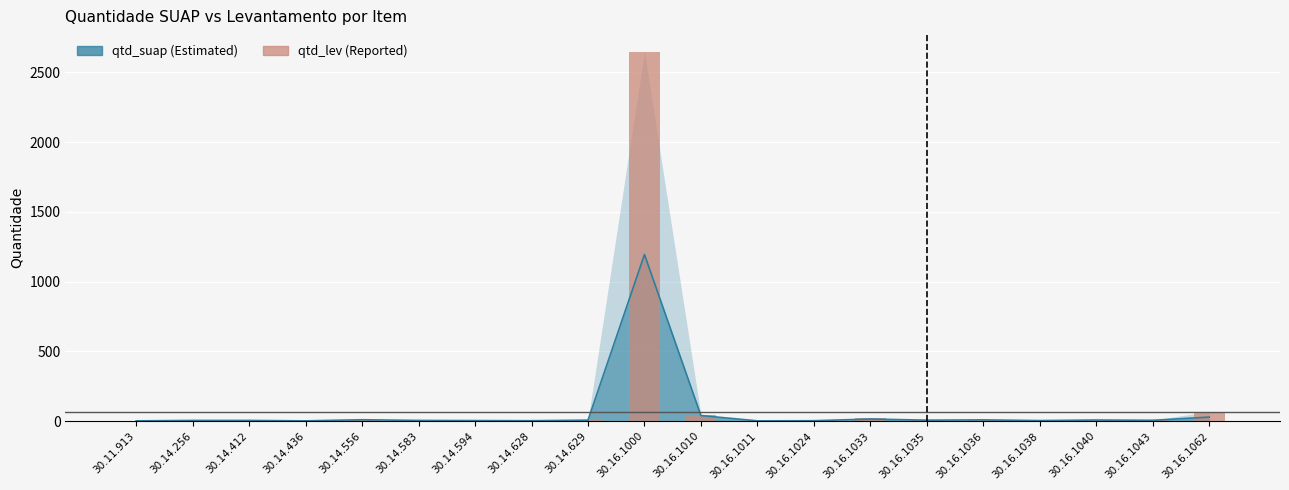

What is the total value across all series at 30.14.594?

8